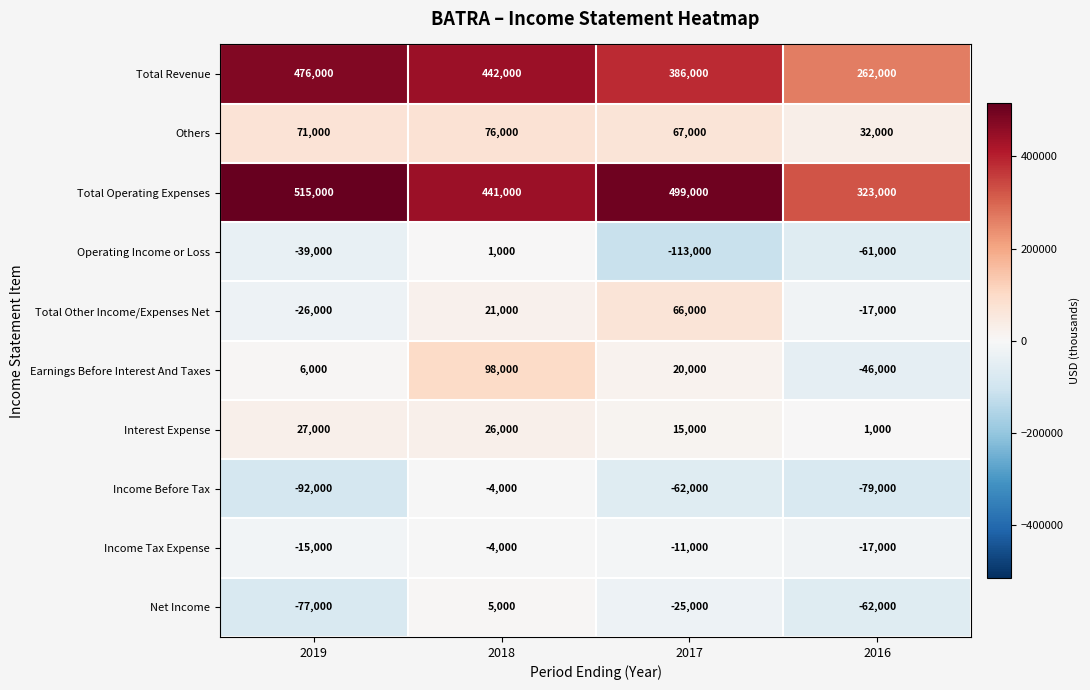

What is the spread (max minus min) of values at 2016?

402000